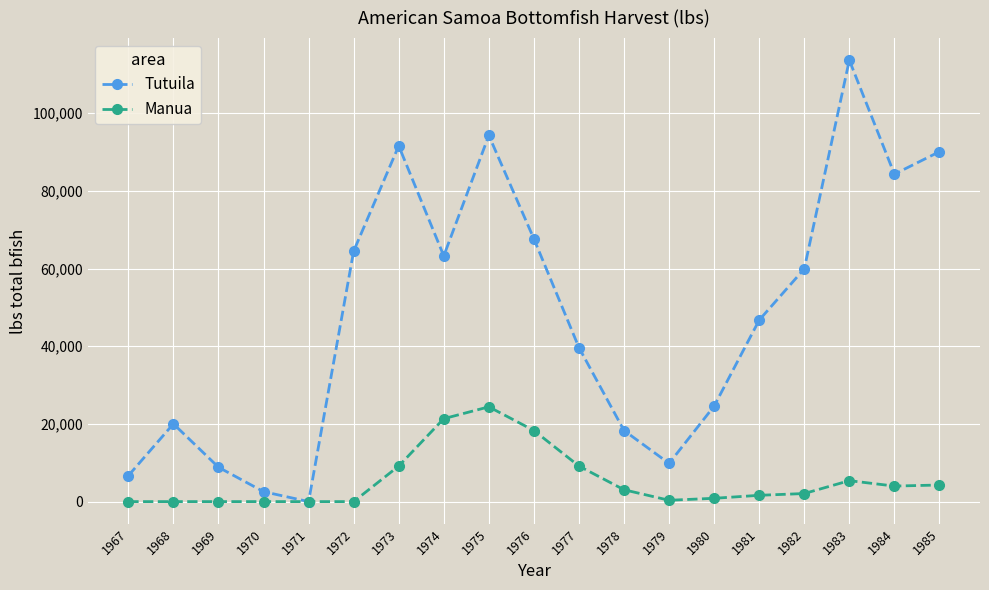

Between 1972 and 1983, which series saw the biggest shift?

Tutuila